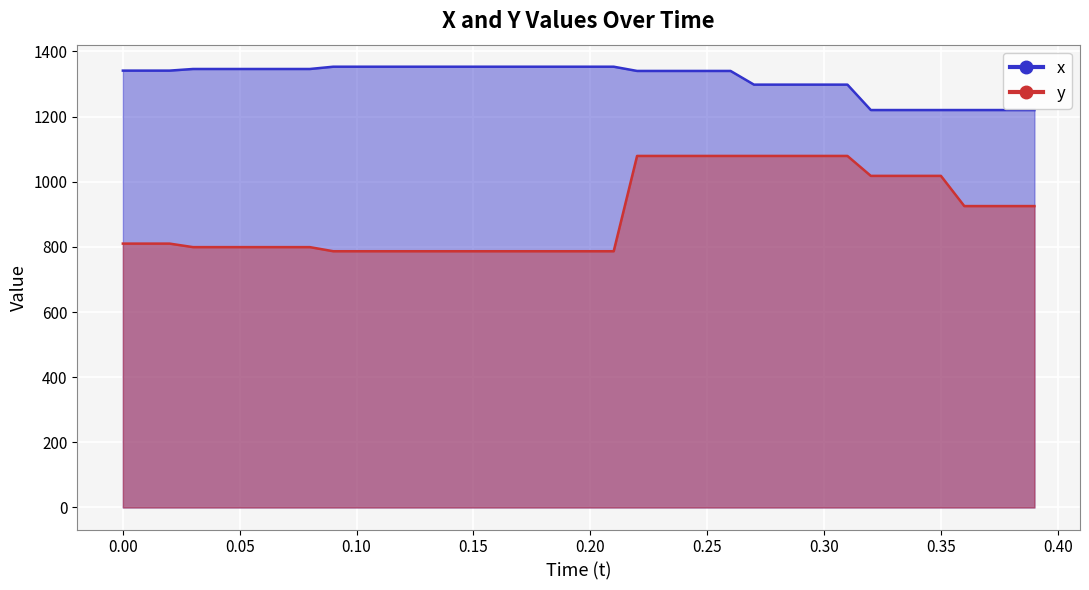

Is it true that y equals 1260.0 at 16?

False